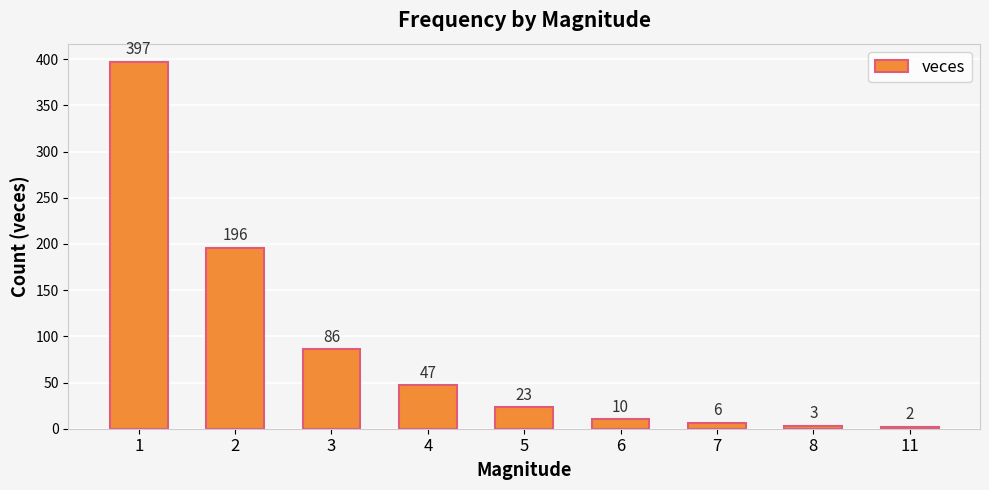

Reading left to right, what are all the values shown in this chart?

1=397	2=196	3=86	4=47	5=23	6=10	7=6	8=3	11=2